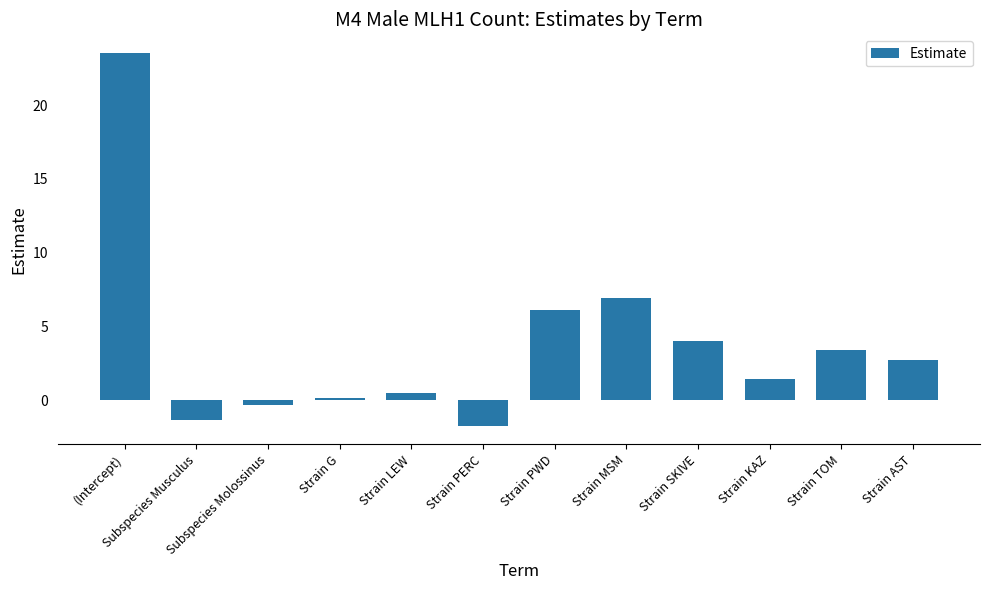

What is the difference between the maximum and second lowest values?

24.9